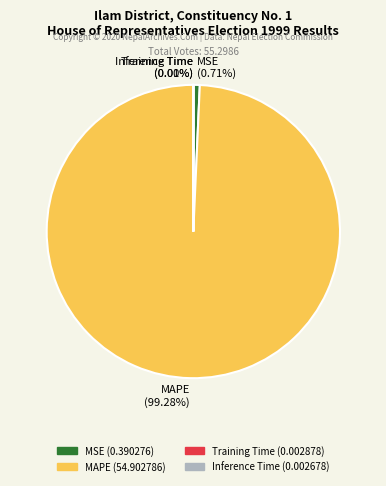

Which slice is the largest?

MAPE (99.28%)